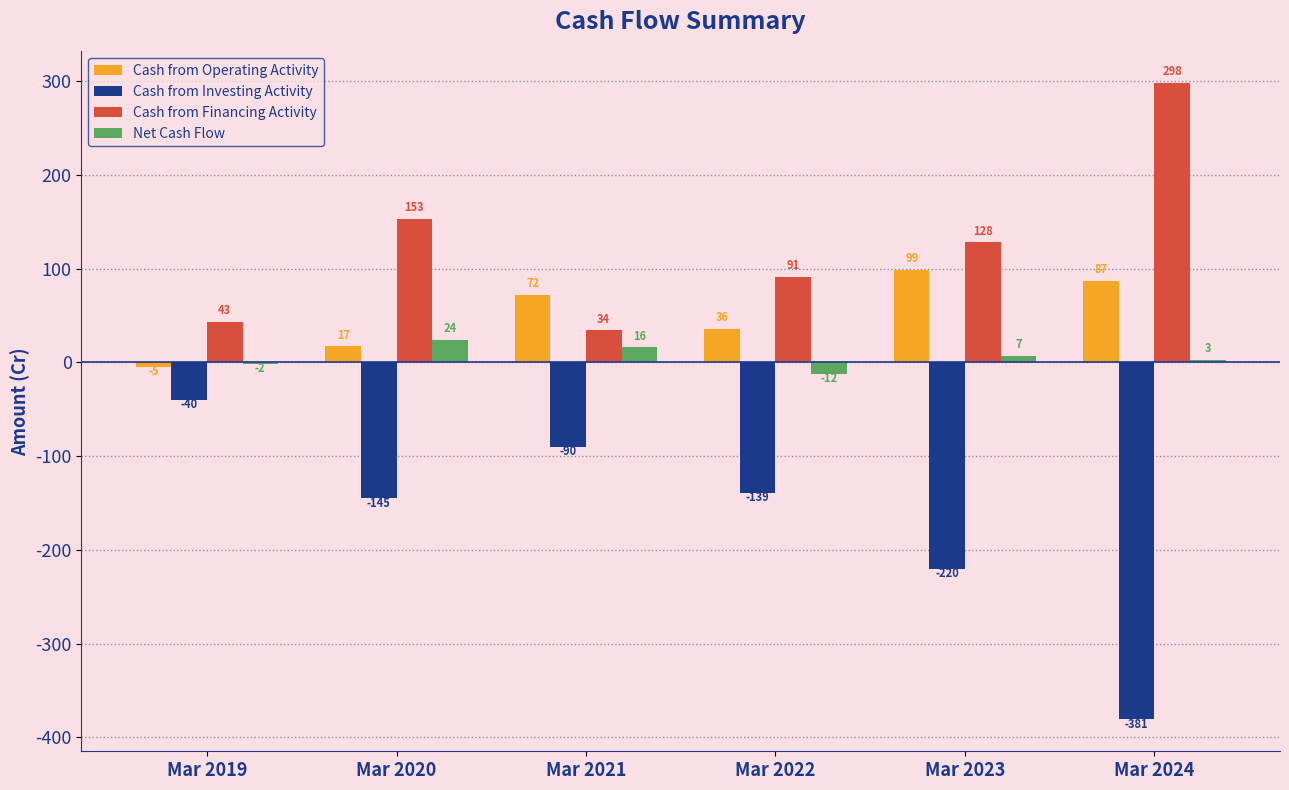

How many values in the Cash from Investing Activity series exceed -139?

2